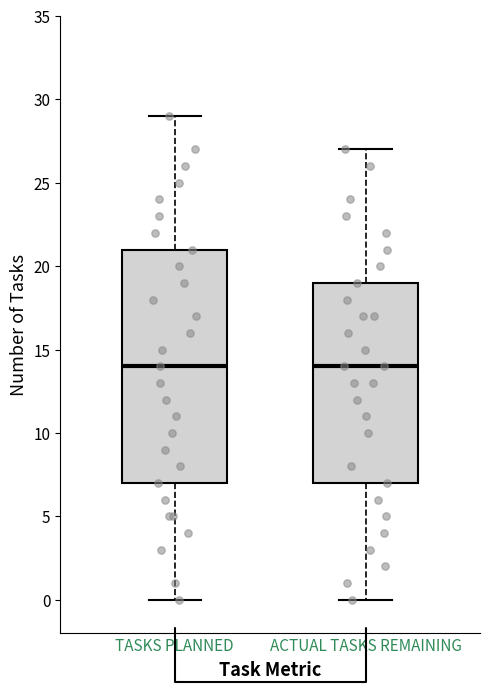

Reading left to right, read every box against the y-axis: the position of its median line, the range the box covers, and the ends of its whiskers. The values are not printed on the chart, so give them approximately, as read against the axis.

TASKS PLANNED: median 14, box 7 to 21, whiskers 0 to 29
ACTUAL TASKS REMAINING: median 14, box 7 to 19, whiskers 0 to 27